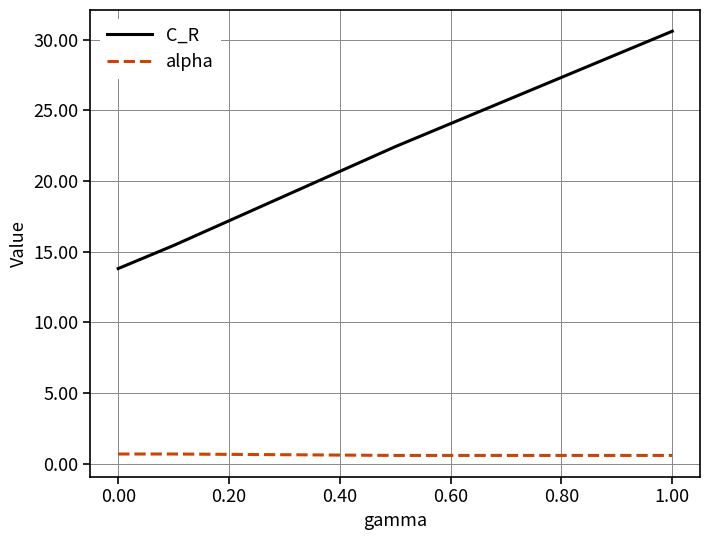

What are all the series names shown in the legend?

C_R, alpha